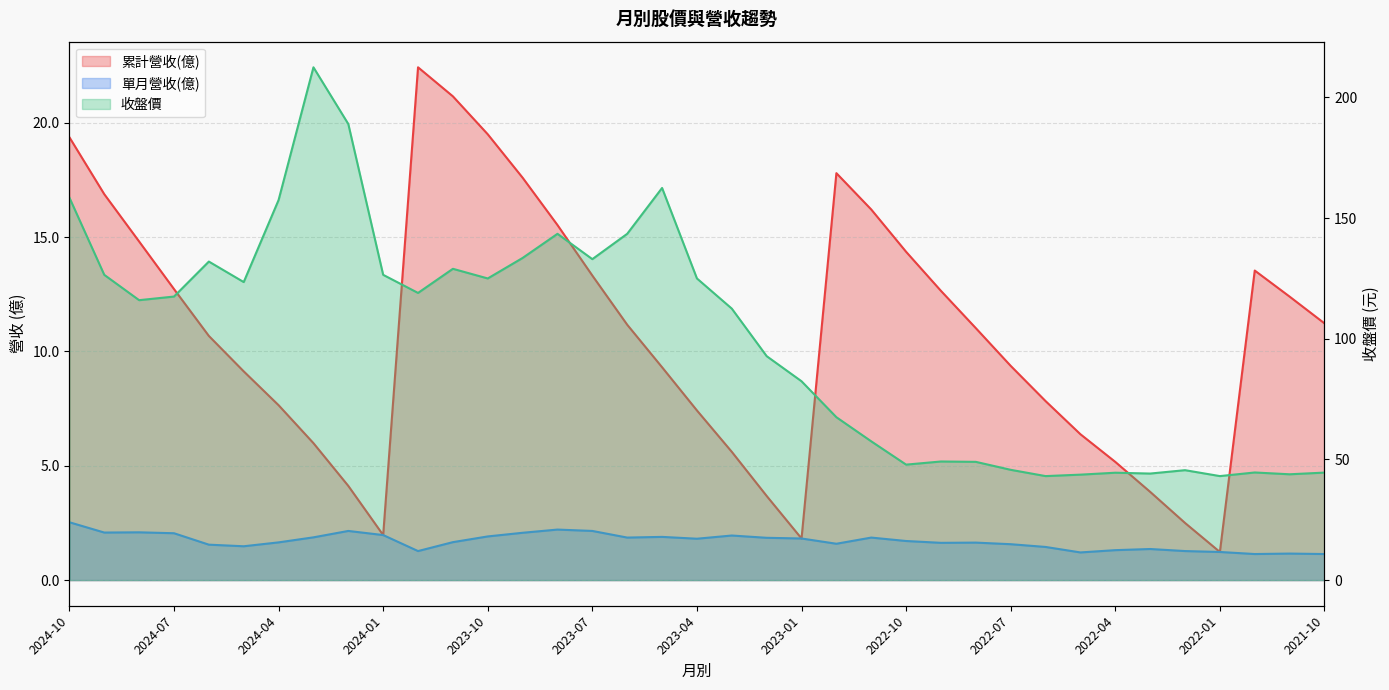

What is the average value of the 收盤價 series?

99.3